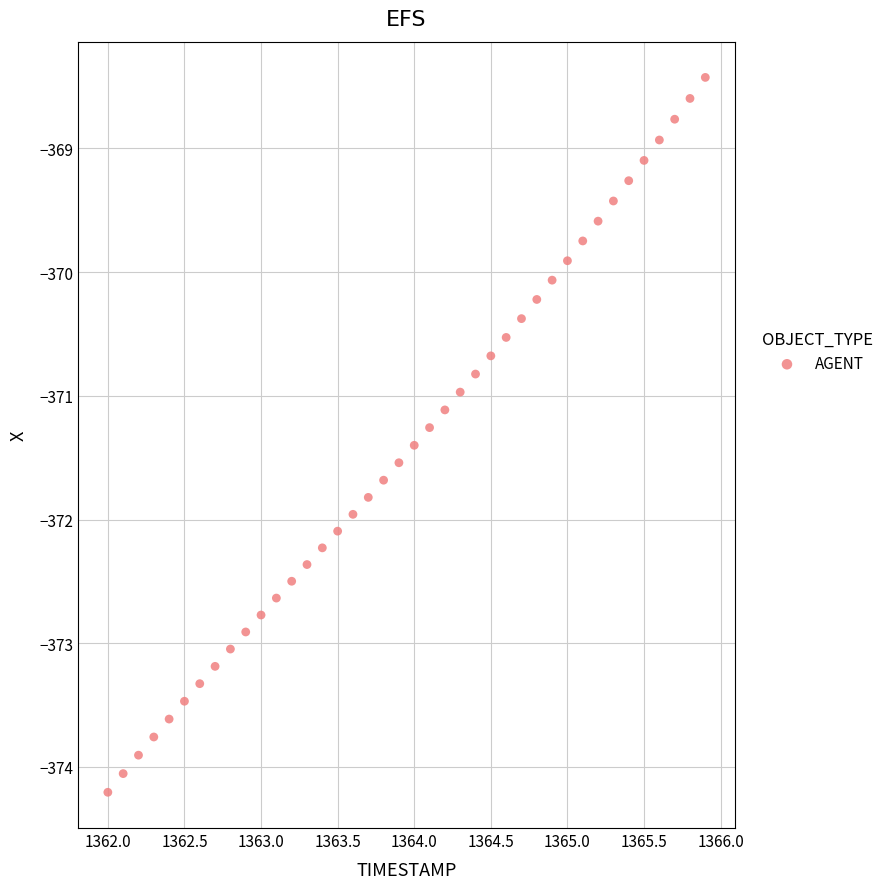

What is the range of Y values (max minus min)?

5.8